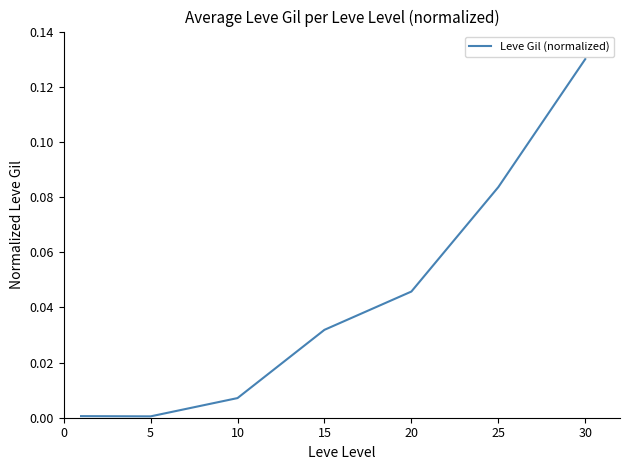

What is the sum of all values?

0.3